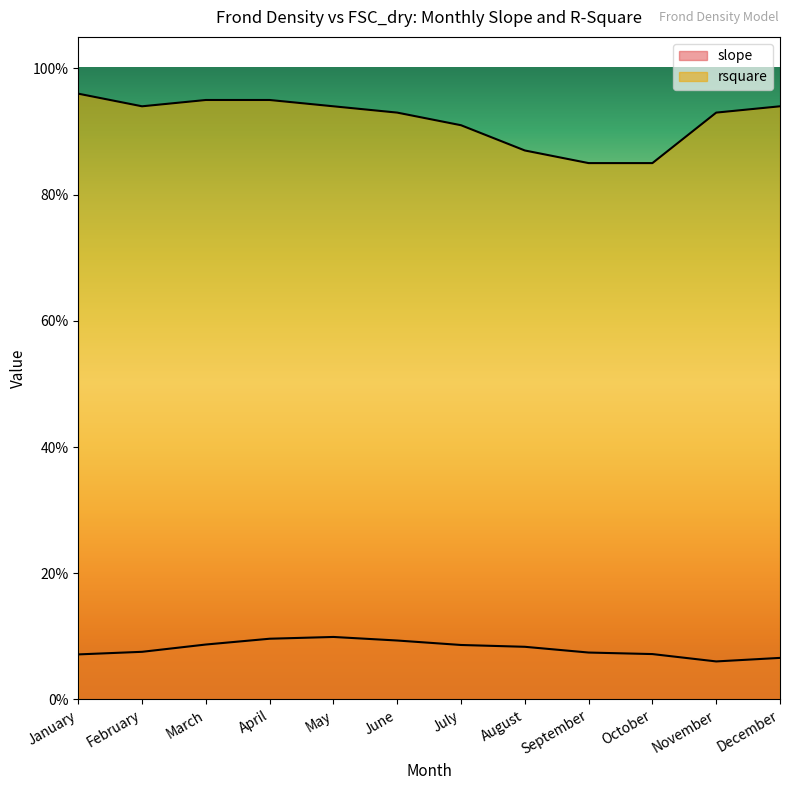

What is the maximum value for rsquare?

1.0